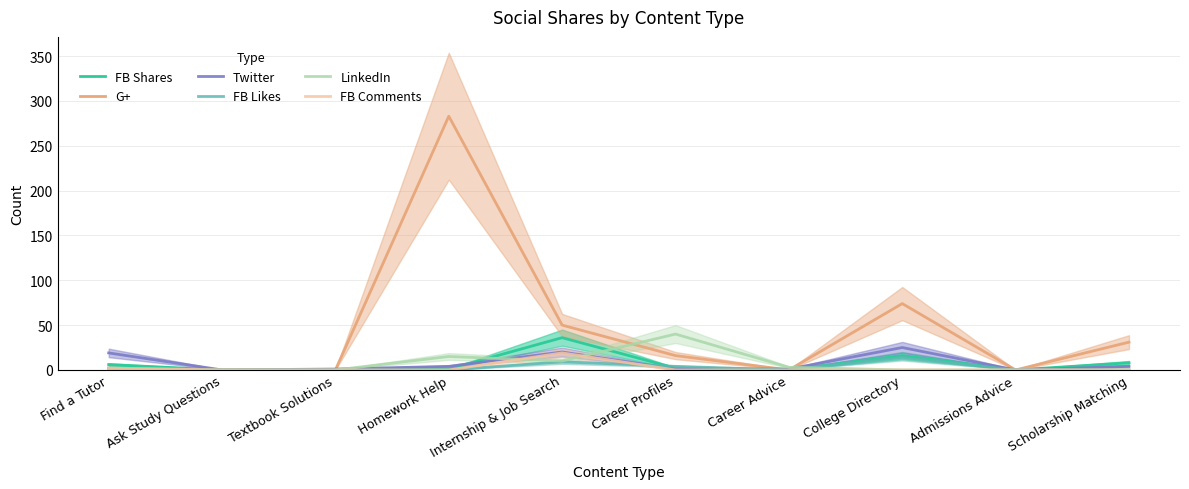

What is the spread (max minus min) of values at Internship & Job Search?

41